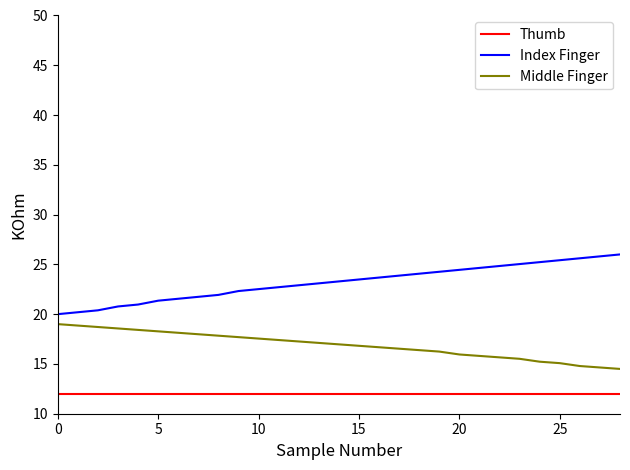

List the series in order of their peak value, highest first.

Index Finger, Middle Finger, Thumb